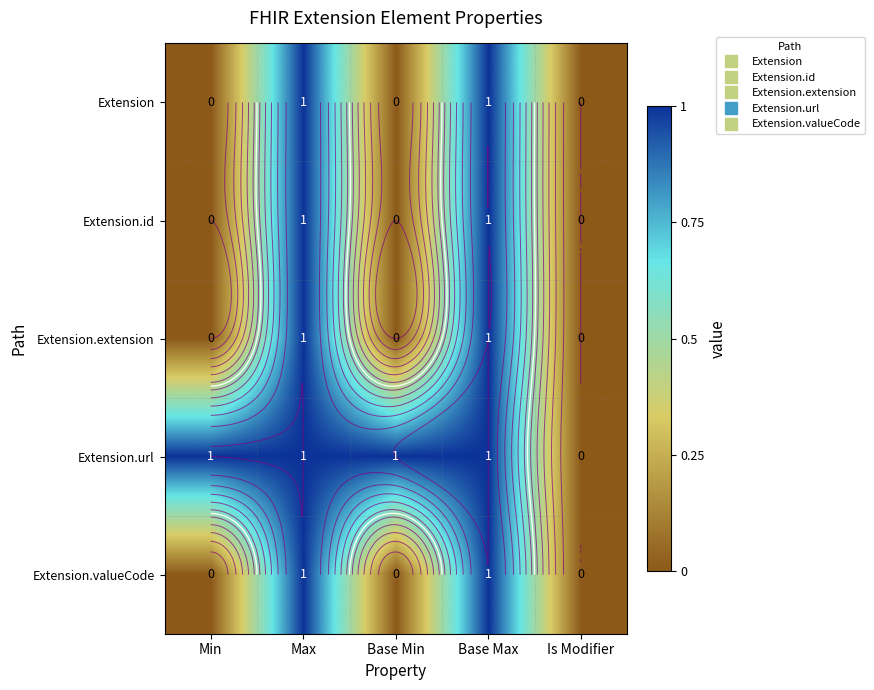

True or false: Extension.extension has a value of 0 at Is Modifier.

True